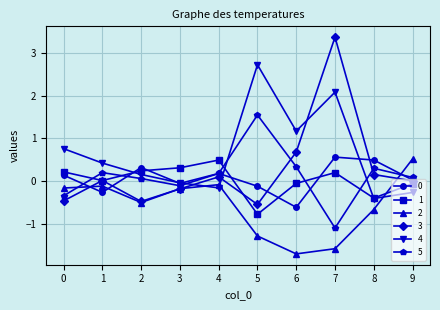

At how many categories does at least one series exceed -1?

10